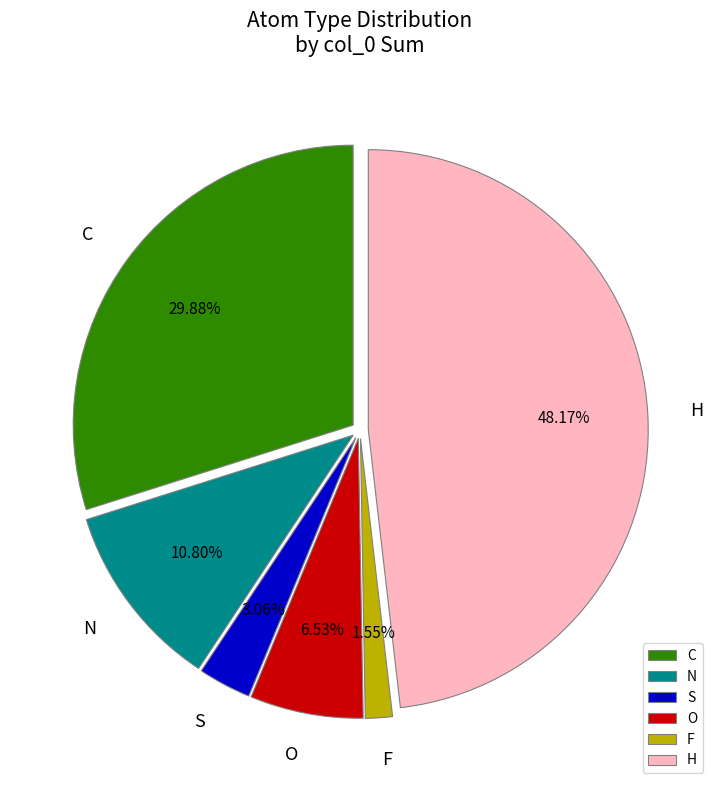

Does any single category account for the majority?

No